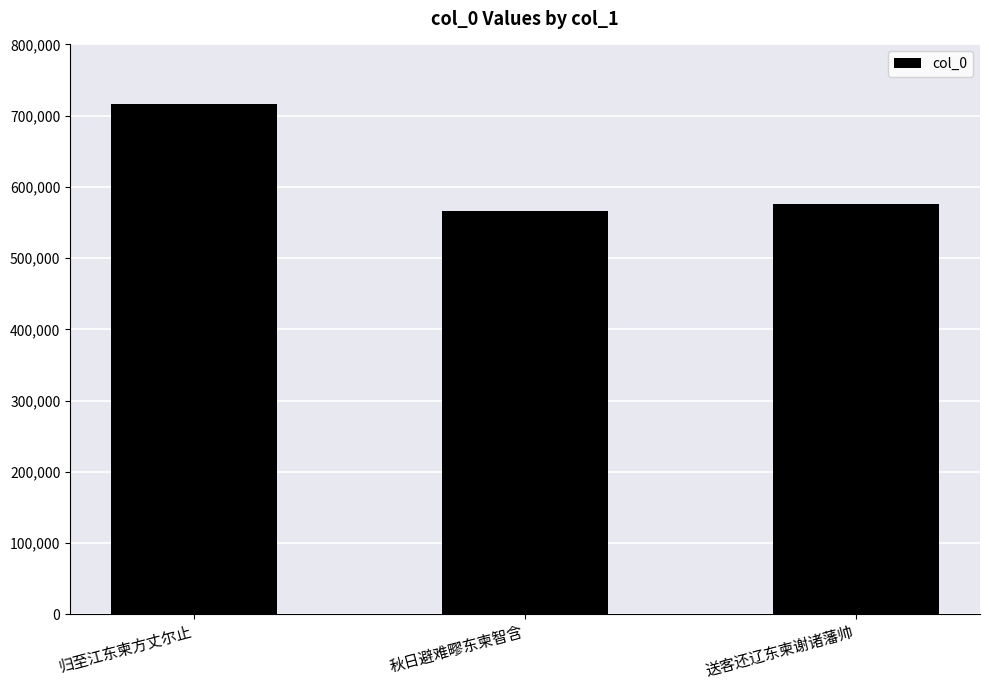

How many bars are there in total?

3